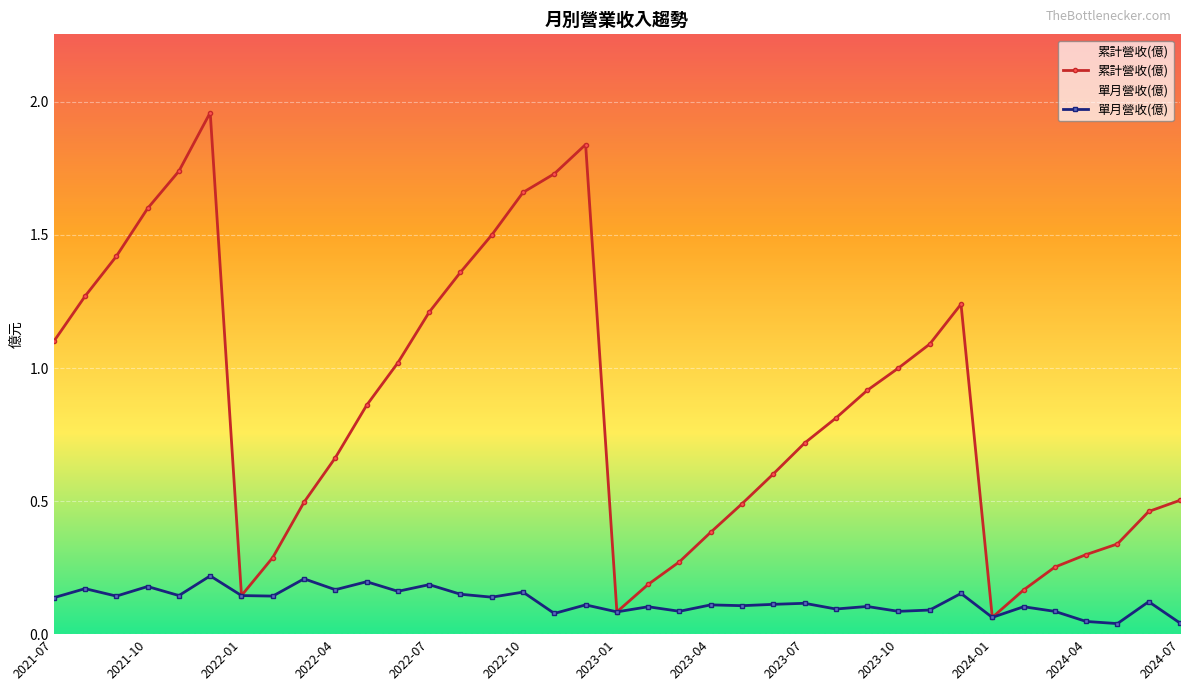

Reading left to right, list all the values displayed in this chart.

累計營收(億): 2024-07=0.5	2024-06=0.5	2024-05=0.3	2024-04=0.3	2024-03=0.3	2024-02=0.2	2024-01=0.1	2023-12=1.2	2023-11=1.1	2023-10=1.0	2023-09=0.9	2023-08=0.8	2023-07=0.7	2023-06=0.6	2023-05=0.5	2023-04=0.4	2023-03=0.3	2023-02=0.2	2023-01=0.1	2022-12=1.8	2022-11=1.7	2022-10=1.7	2022-09=1.5	2022-08=1.4	2022-07=1.2	2022-06=1.0	2022-05=0.9	2022-04=0.7	2022-03=0.5	2022-02=0.3	2022-01=0.1	2021-12=2.0	2021-11=1.7	2021-10=1.6	2021-09=1.4	2021-08=1.3	2021-07=1.1
單月營收(億): 2024-07=0.0	2024-06=0.1	2024-05=0.0	2024-04=0.0	2024-03=0.1	2024-02=0.1	2024-01=0.1	2023-12=0.2	2023-11=0.1	2023-10=0.1	2023-09=0.1	2023-08=0.1	2023-07=0.1	2023-06=0.1	2023-05=0.1	2023-04=0.1	2023-03=0.1	2023-02=0.1	2023-01=0.1	2022-12=0.1	2022-11=0.1	2022-10=0.2	2022-09=0.1	2022-08=0.1	2022-07=0.2	2022-06=0.2	2022-05=0.2	2022-04=0.2	2022-03=0.2	2022-02=0.1	2022-01=0.1	2021-12=0.2	2021-11=0.1	2021-10=0.2	2021-09=0.1	2021-08=0.2	2021-07=0.1